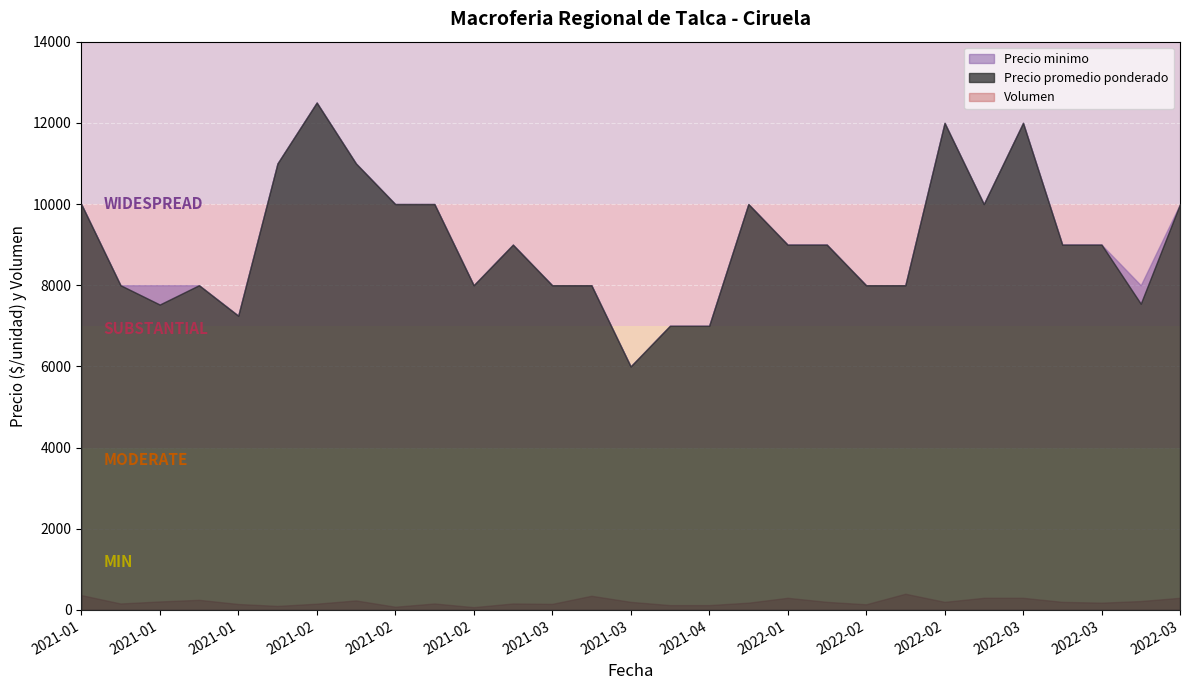

What is the label of the 11th point from the left?

2021-02-02